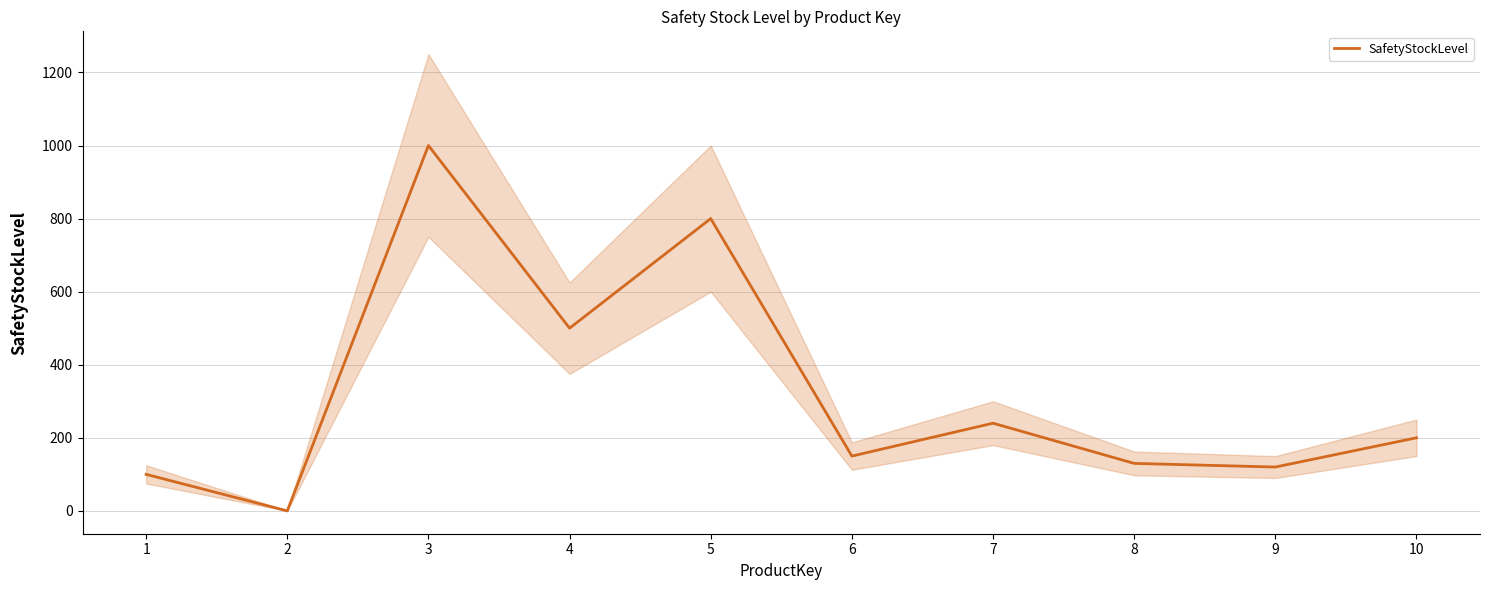

At which label does the data first exceed 200?

3